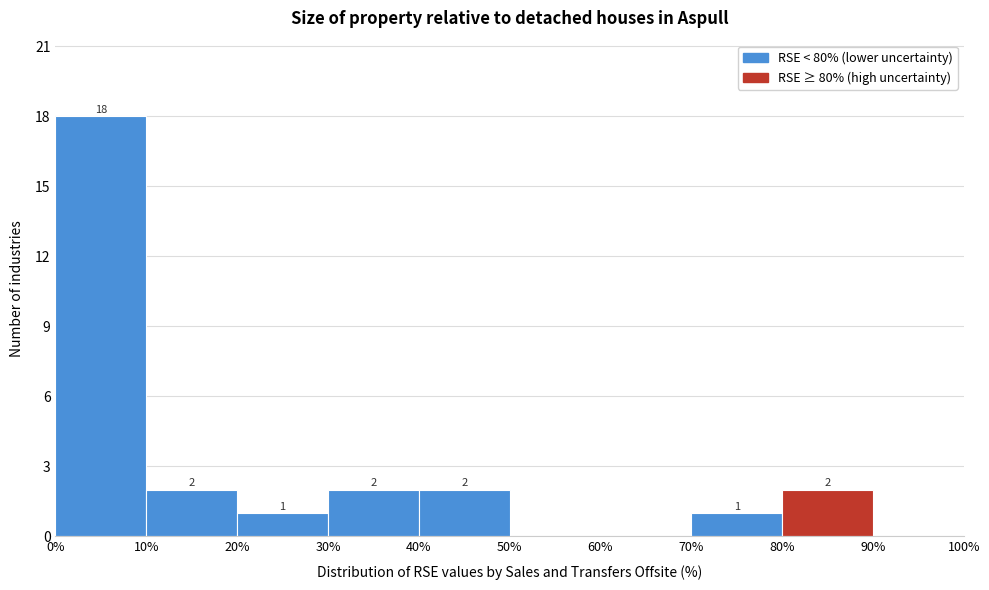

Which range on the x-axis has the tallest bar?

0% to 10%